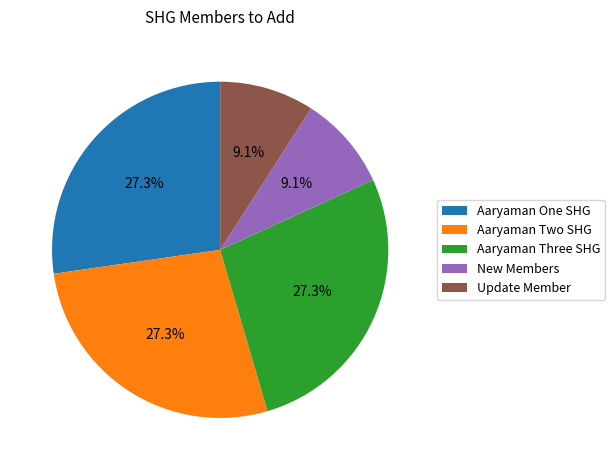

To the nearest percent, what is the combined percentage of Update Member and Aaryaman Two SHG?

36%